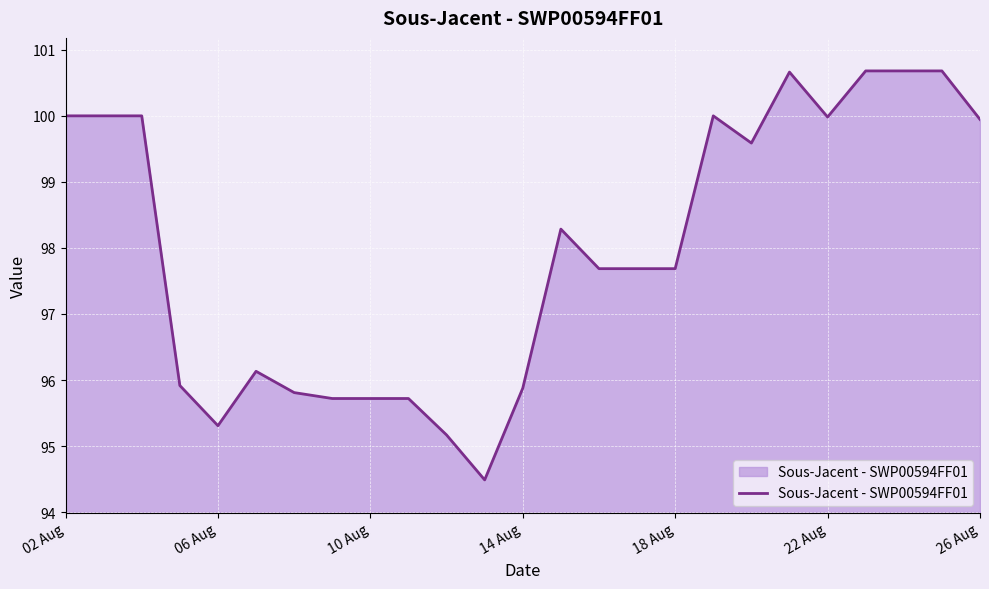

What is the maximum value shown in the chart?

100.7